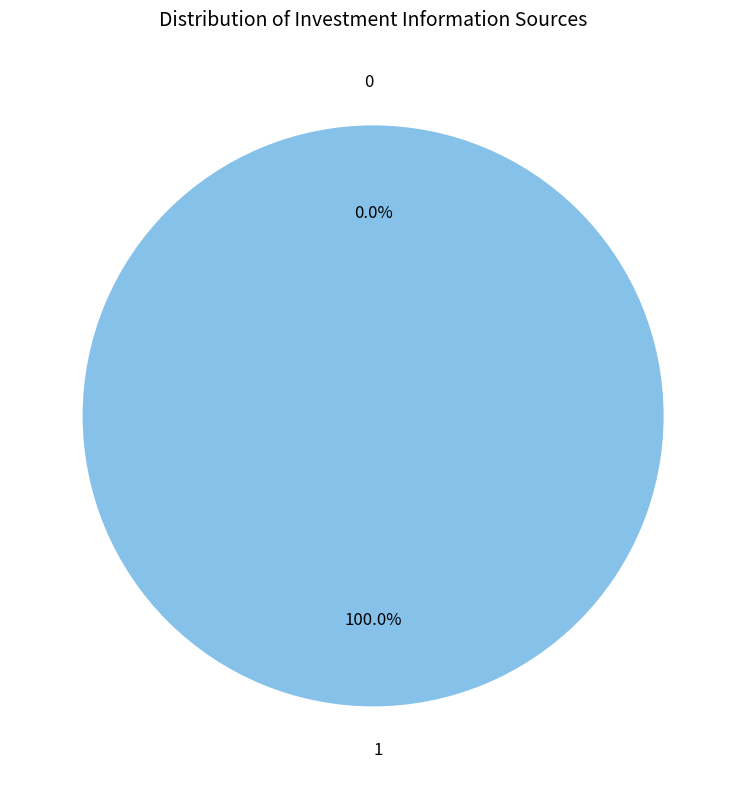

The 0 slice represents 11% of the pie. True or false?

False